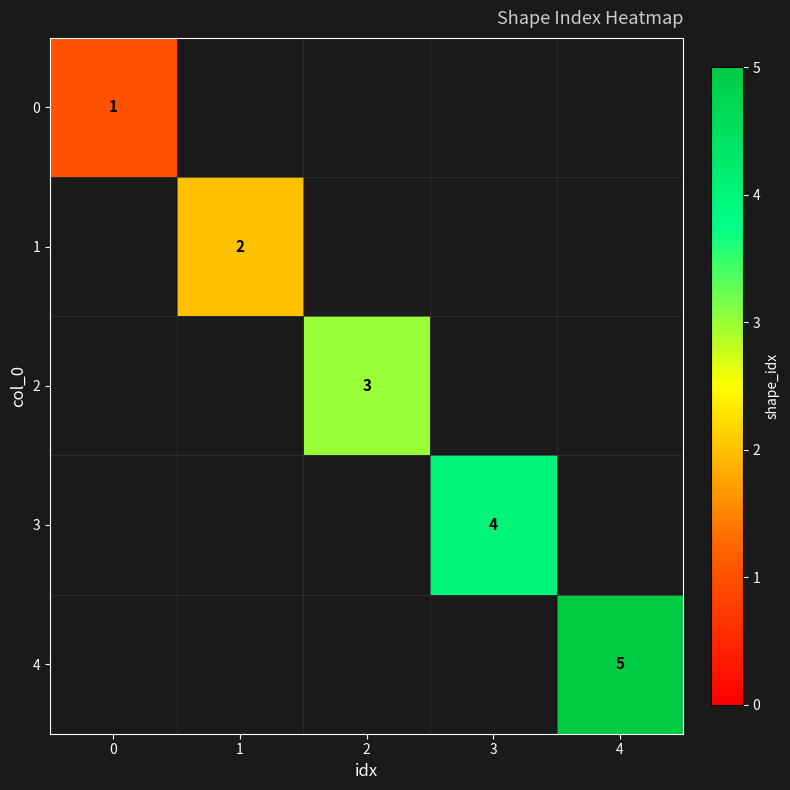

The value of 1 at 1 is 3. True or false?

False